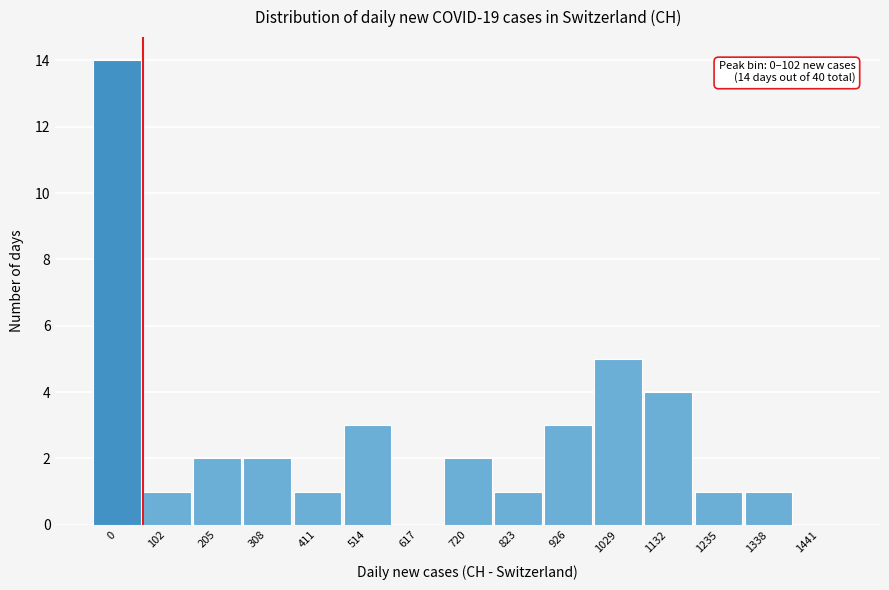

Reading left to right, transcribe all the data shown in this chart.

0=14	102=1	205=2	308=2	411=1	514=3	617=0	720=2	823=1	926=3	1029=5	1132=4	1235=1	1338=1	1441=0